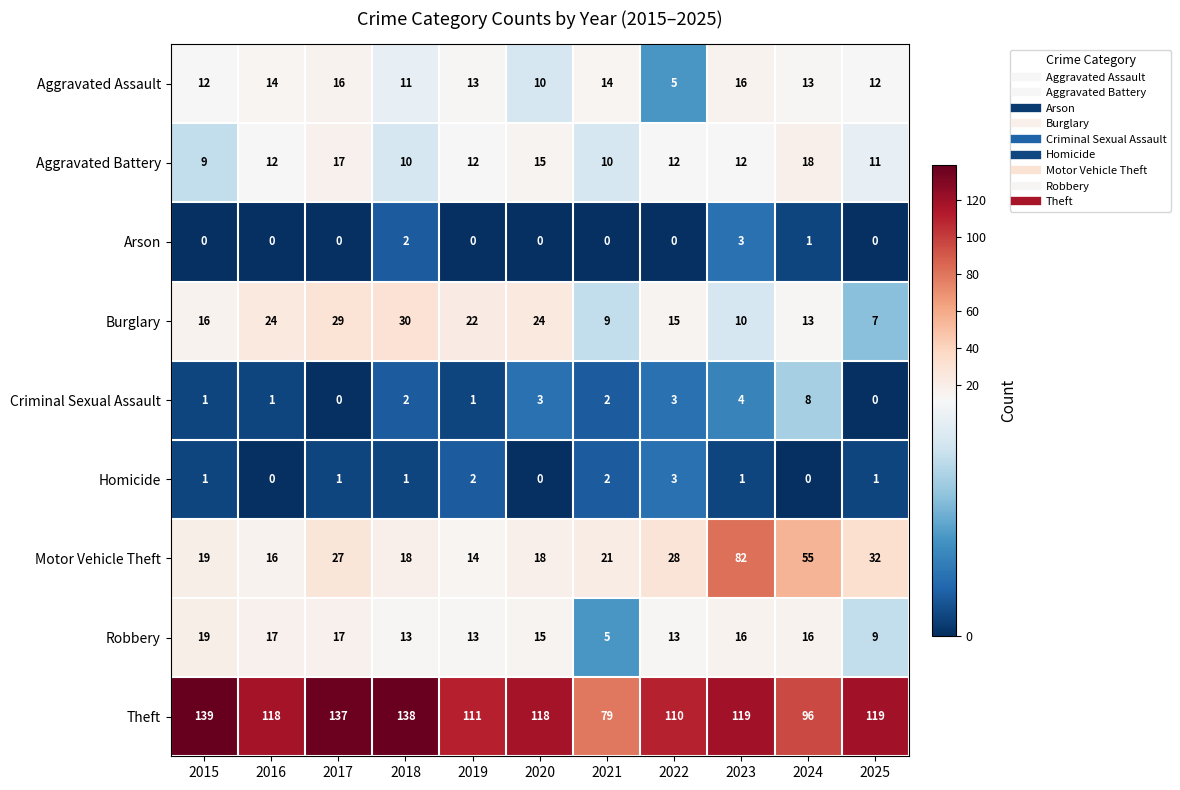

Between 2015 and 2021, which series saw the biggest shift?

Theft